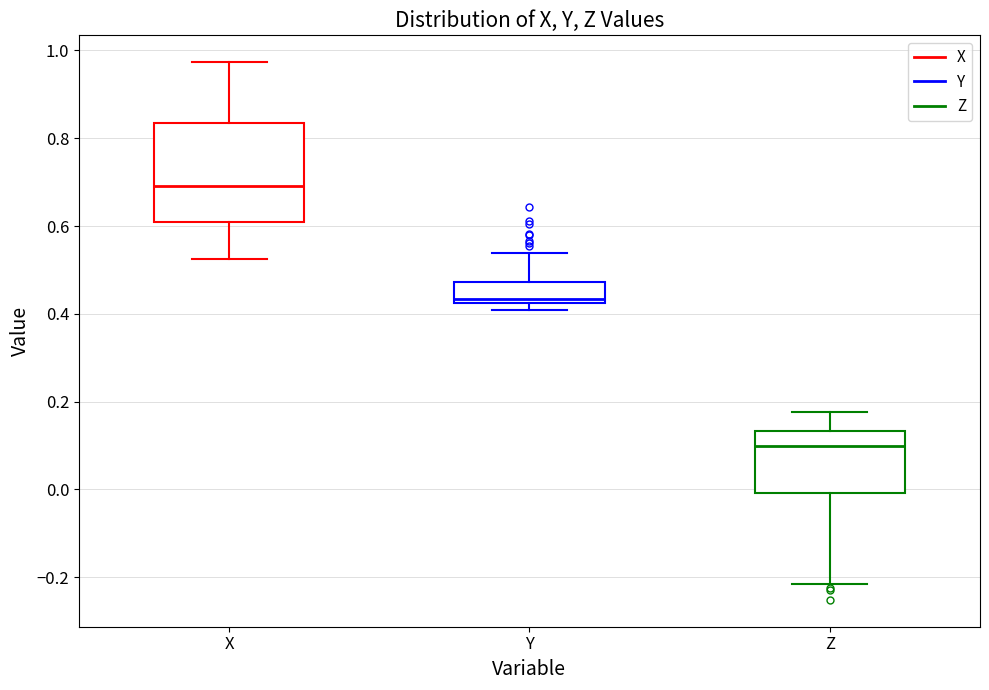

Reading left to right, read every box against the y-axis: the position of its median line, the range the box covers, and the ends of its whiskers. The values are not printed on the chart, so give them approximately, as read against the axis.

X: median 0.70, box 0.60 to 0.84, whiskers 0.52 to 0.98
Y: median 0.44, box 0.42 to 0.48, whiskers 0.40 to 0.54
Z: median 0.10, box 0.00 to 0.14, whiskers -0.22 to 0.18